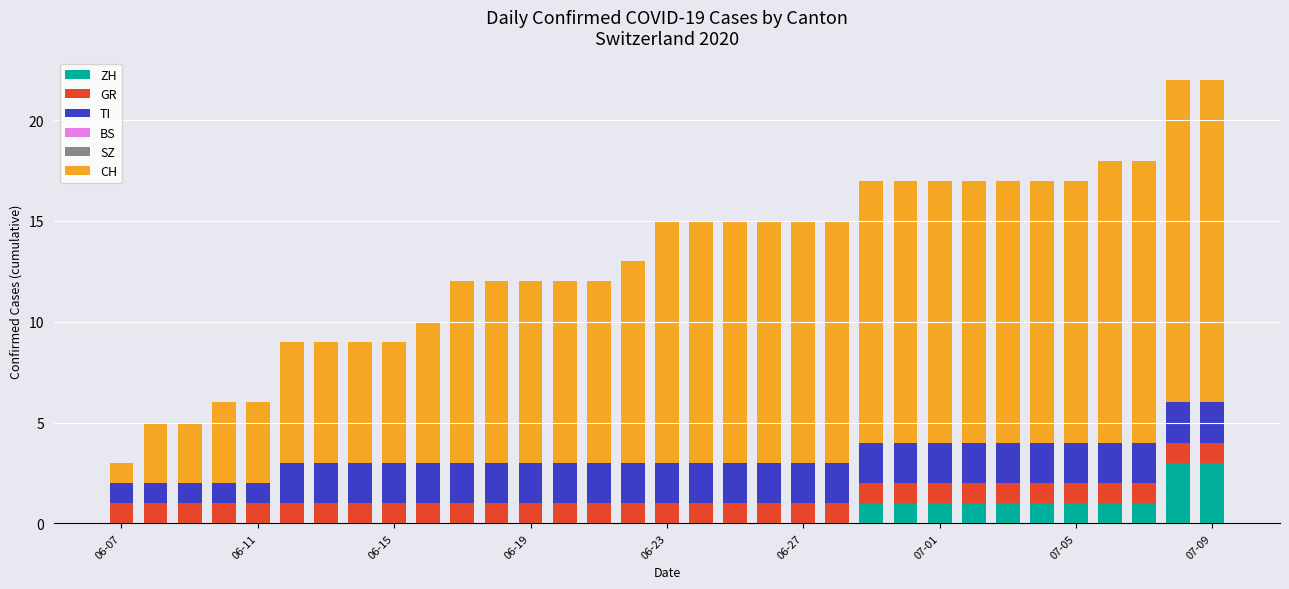

What is the maximum value for ZH?

3